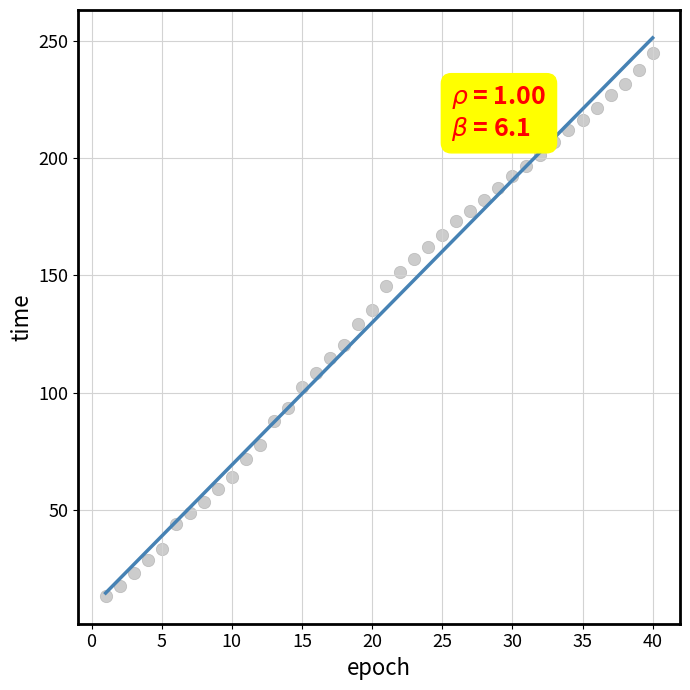

What is the range of X values (max minus min)?

39.0